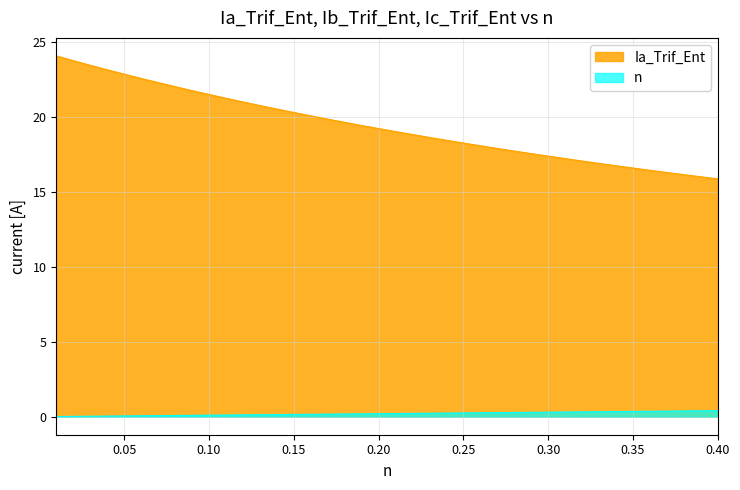

List the series in order of their overall mean, lowest first.

n, Ia_Trif_Ent